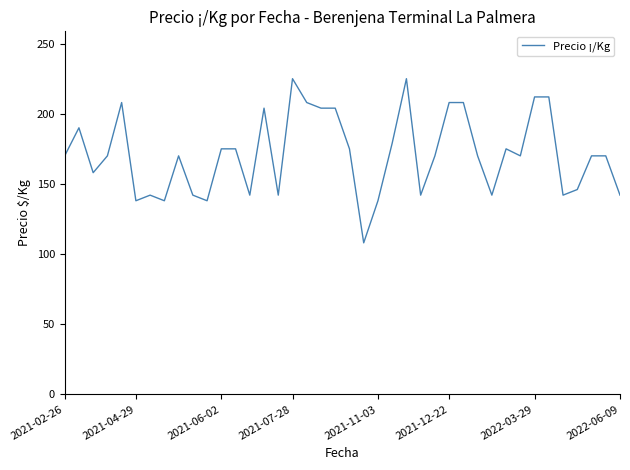

What is the greatest value displayed?

225